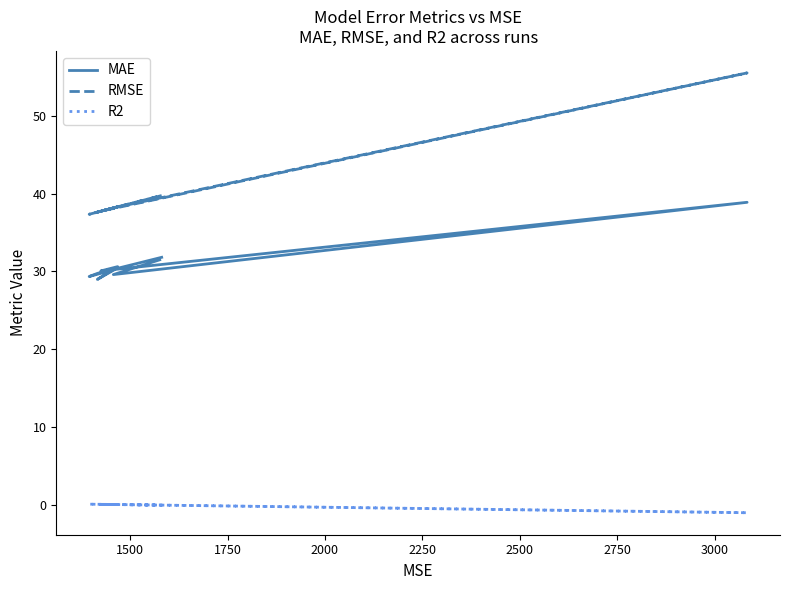

How many lines are shown in the chart?

3